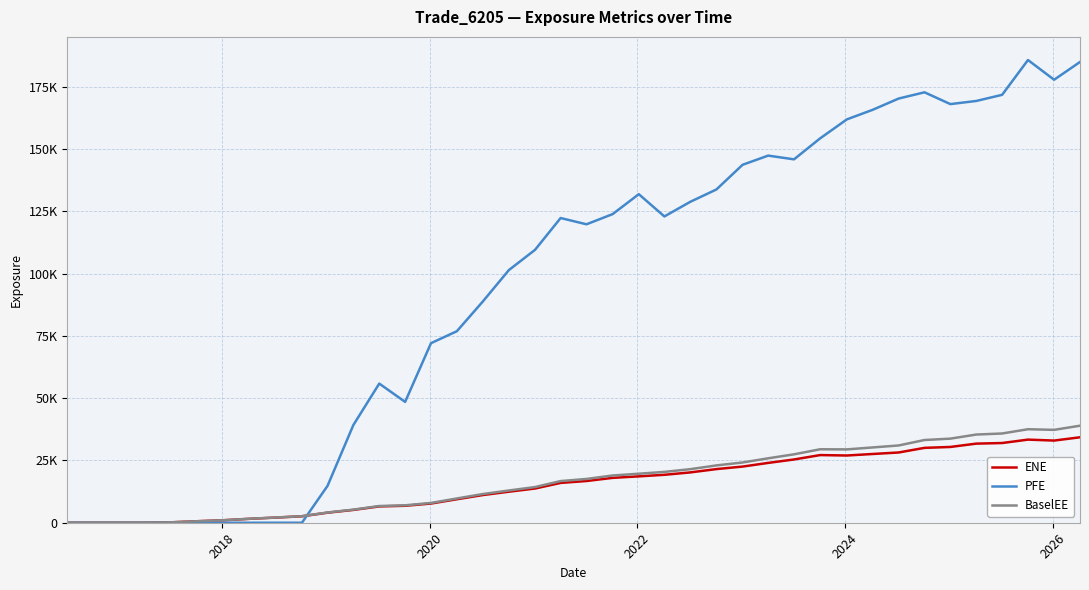

Is this an area chart (filled region under the line)?

No